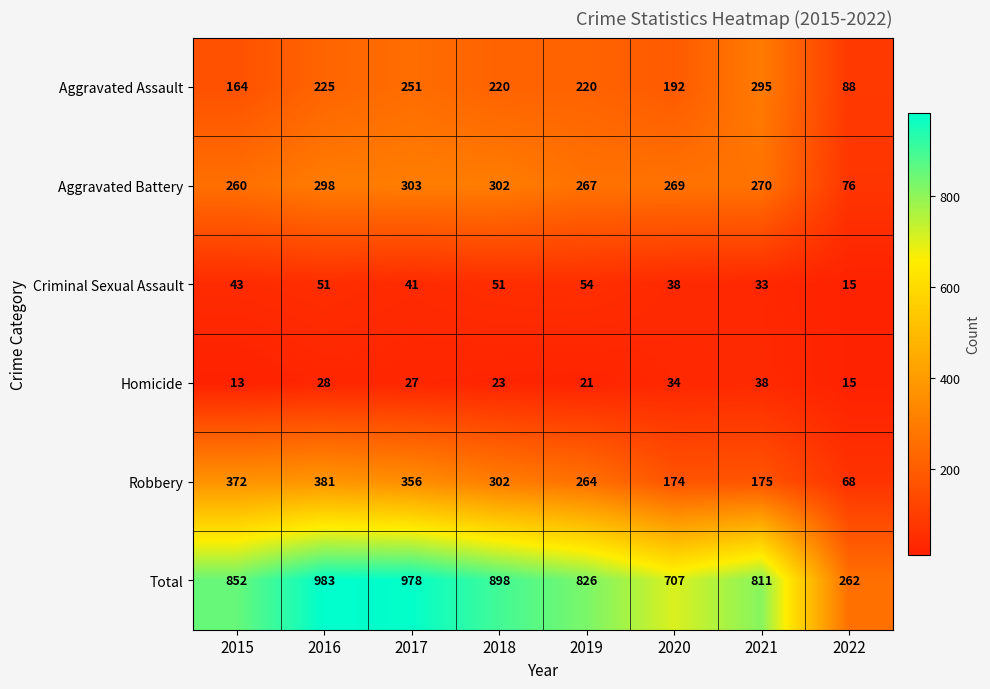

At which label does Criminal Sexual Assault reach its minimum?

2022